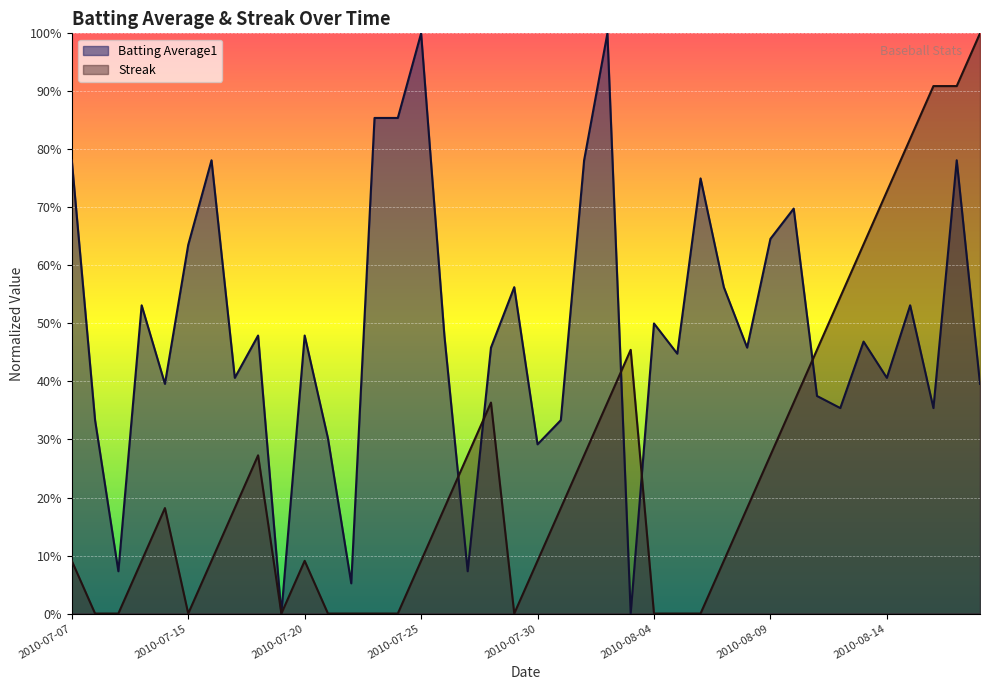

Which category has the highest value in the Streak series?

2010-08-18